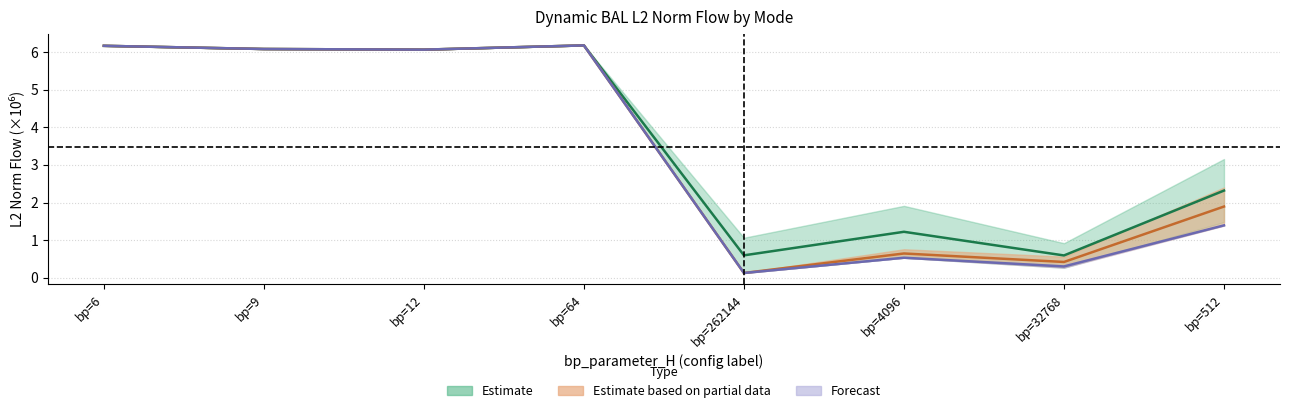

What is the value of the mode1 point at the 2nd from the left?

6.1